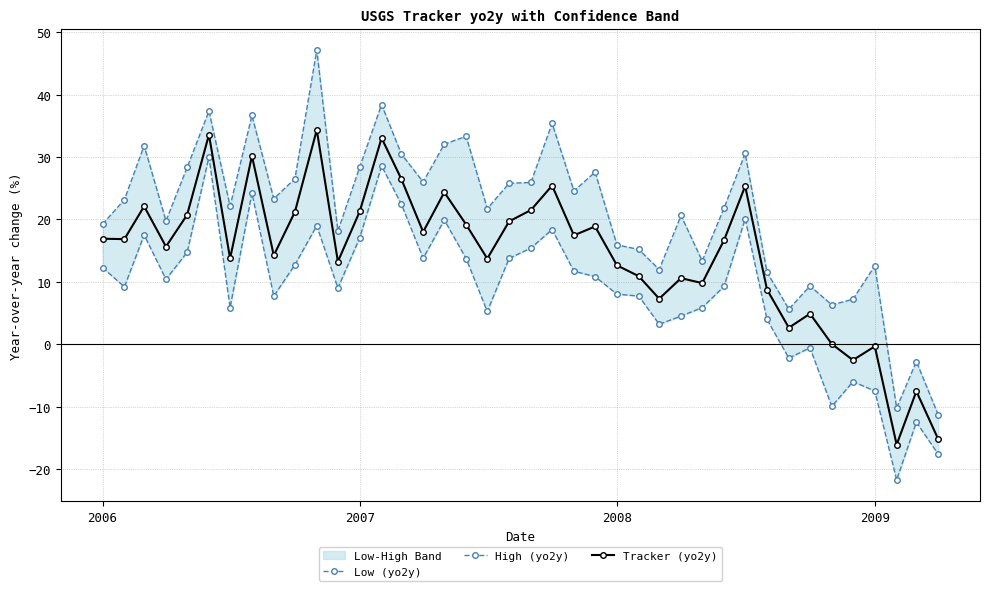

True or false: Tracker (yo2y) and High (yo2y) intersect in this chart.

False